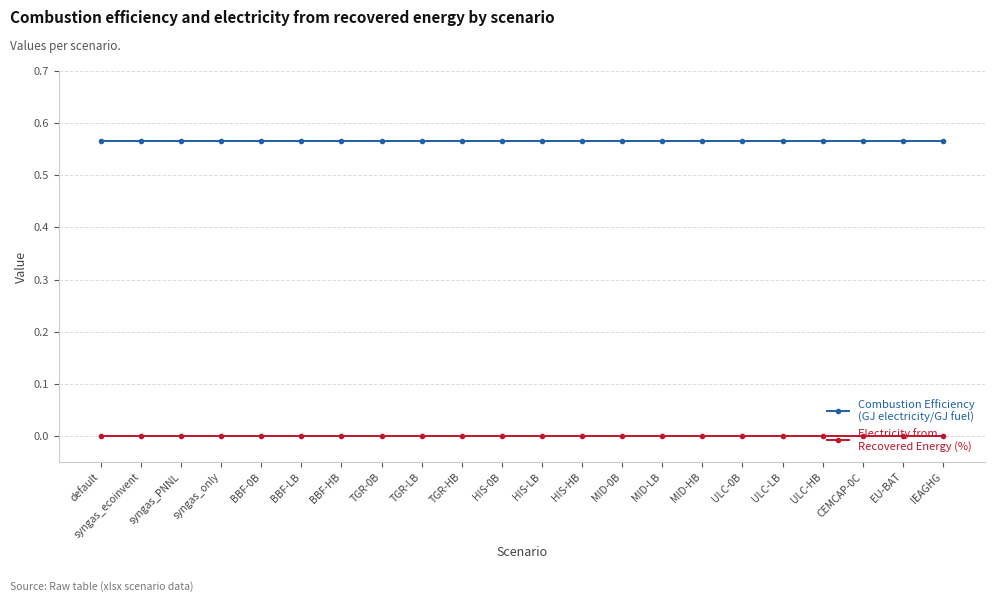

How many data points does each series have?

22